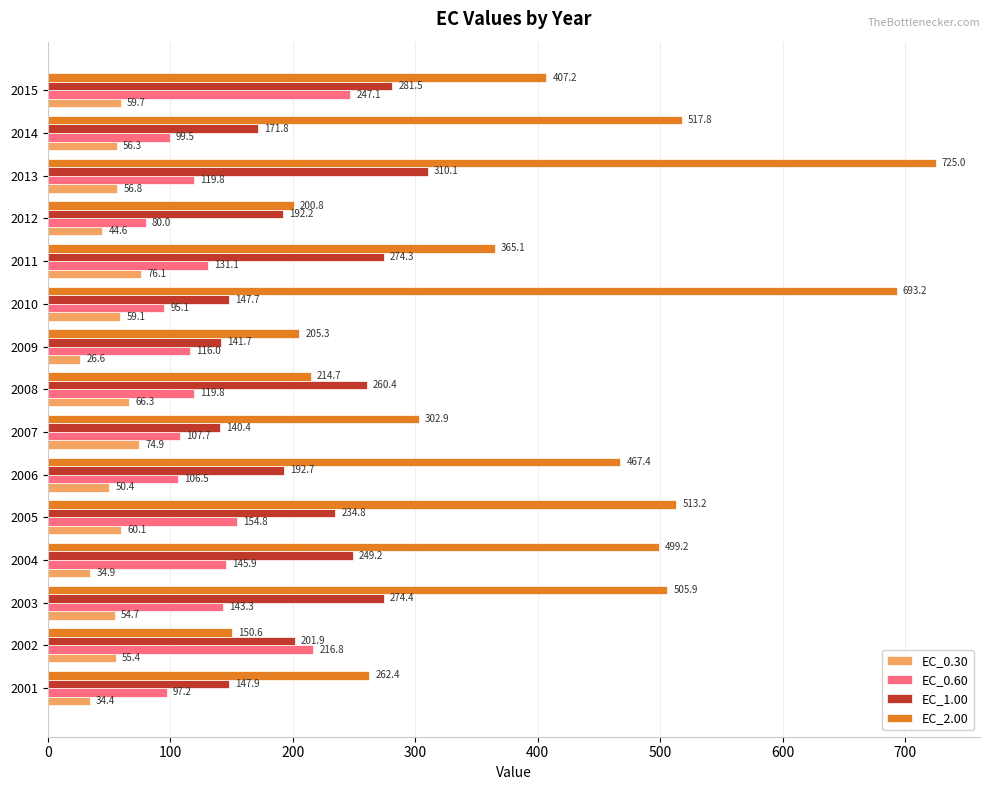

Where is EC_0.30 nearest to the value 51?

2006